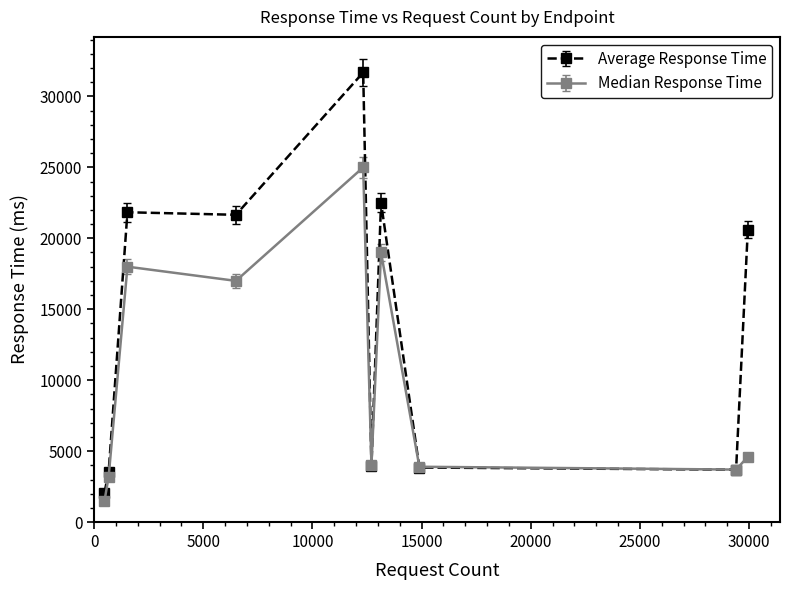

What is the value of the Average Response Time point at the 8th from the left?

3845.9